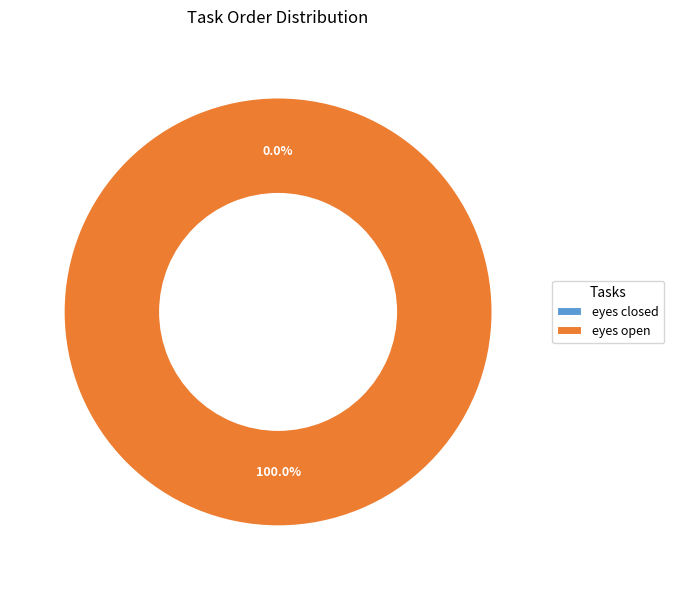

Count the number of slices in the pie.

2